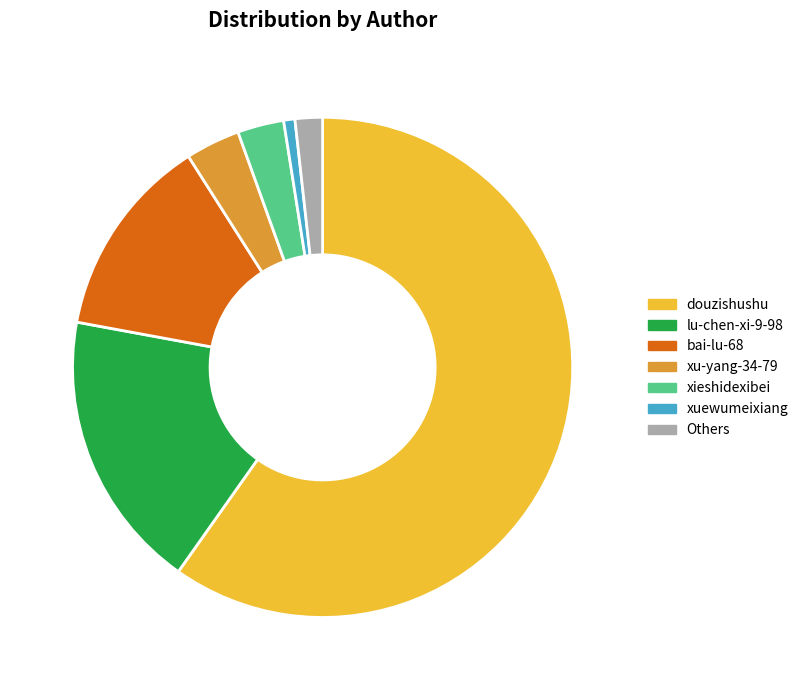

Approximately how many times larger is the value at bai-lu-68 compared to lu-chen-xi-9-98?

0.7